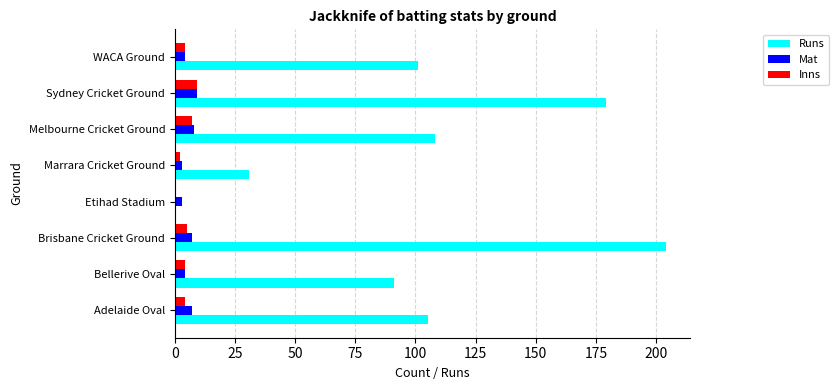

True or false: Runs has a value of 91 at Bellerive Oval.

True